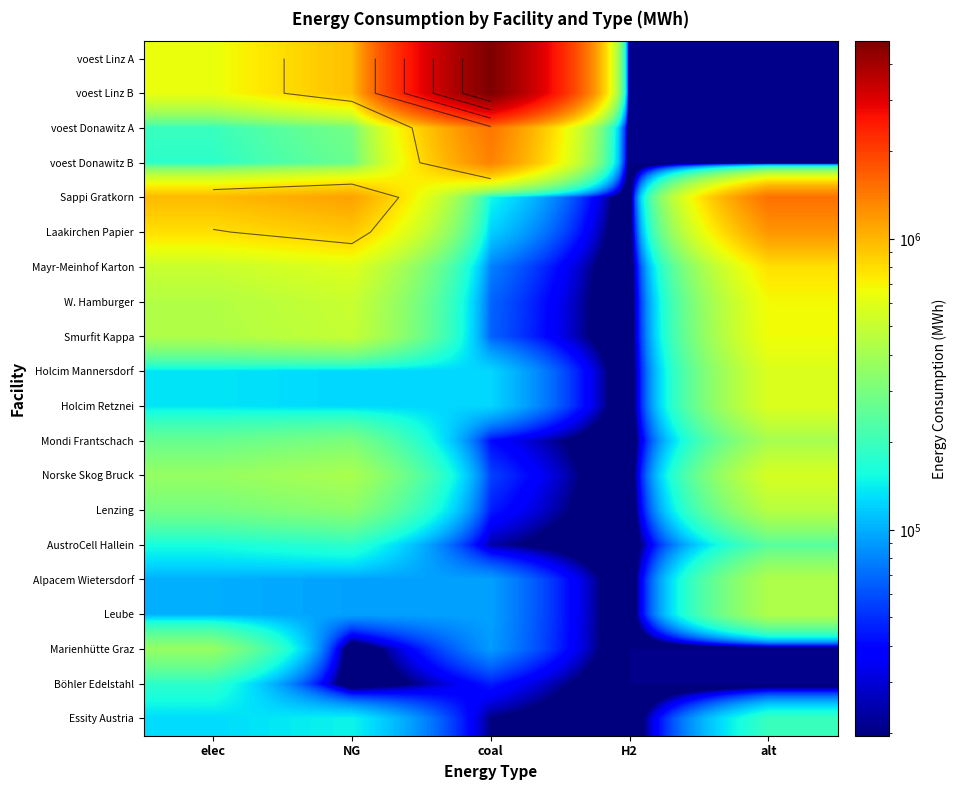

How many values in the Smurfit Kappa series exceed 431244?

3